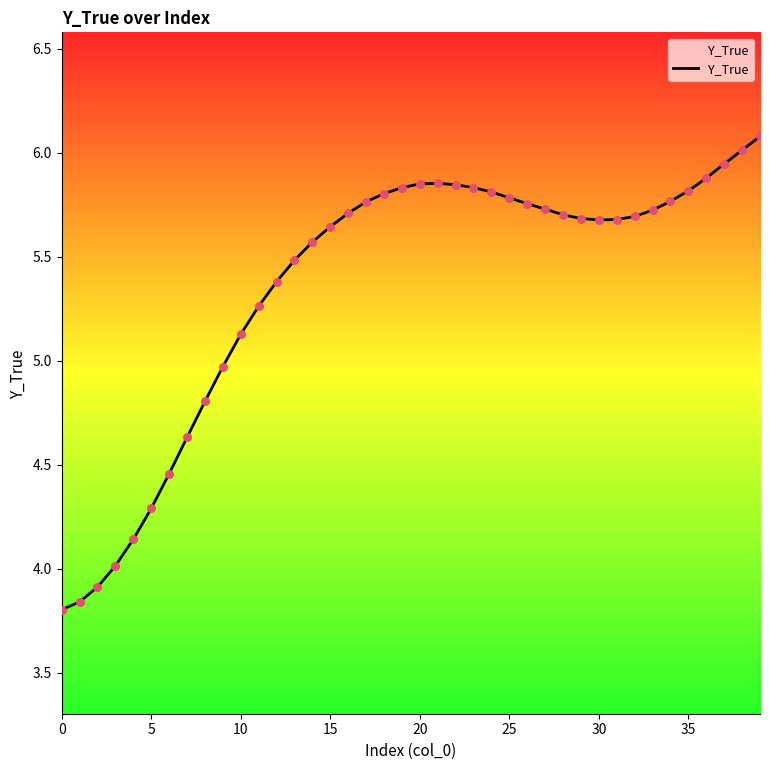

What is the greatest value displayed?

6.1